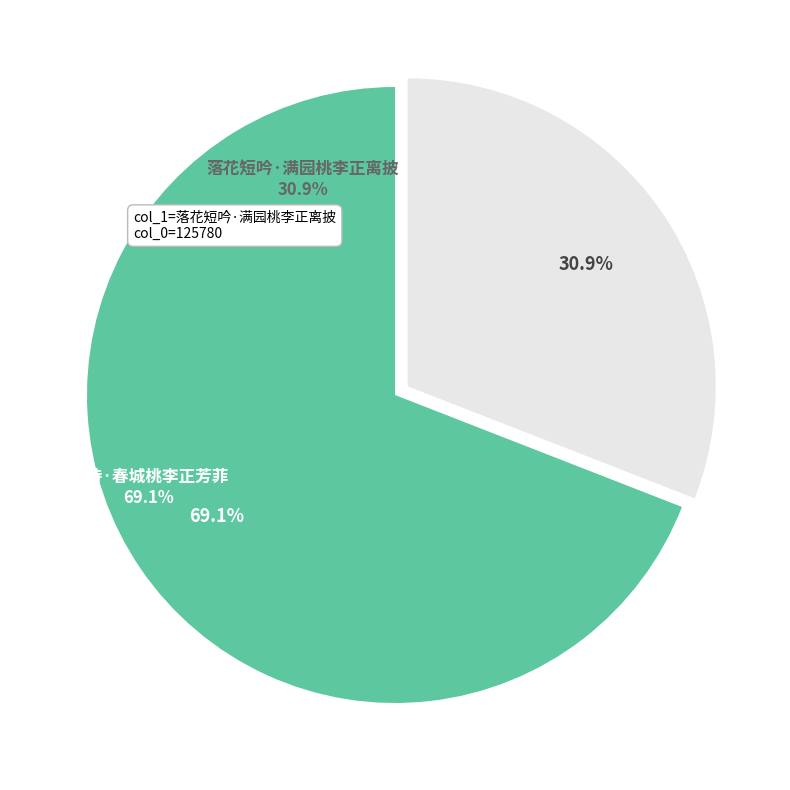

What is the ratio of the value at 杂诗·春城桃李正芳菲 to the value at 落花短吟·满园桃李正离披?

2.2